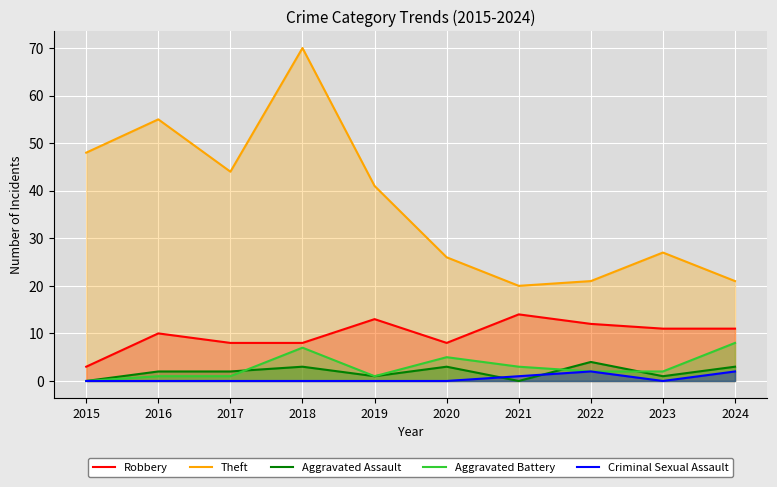

Reading right to left, transcribe all the data shown in this chart.

Robbery: 2024=11	2023=11	2022=12	2021=14	2020=8	2019=13	2018=8	2017=8	2016=10	2015=3
Theft: 2024=21	2023=27	2022=21	2021=20	2020=26	2019=41	2018=70	2017=44	2016=55	2015=48
Aggravated Assault: 2024=3	2023=1	2022=4	2021=0	2020=3	2019=1	2018=3	2017=2	2016=2	2015=0
Aggravated Battery: 2024=8	2023=2	2022=2	2021=3	2020=5	2019=1	2018=7	2017=1	2016=1	2015=0
Criminal Sexual Assault: 2024=2	2023=0	2022=2	2021=1	2020=0	2019=0	2018=0	2017=0	2016=0	2015=0